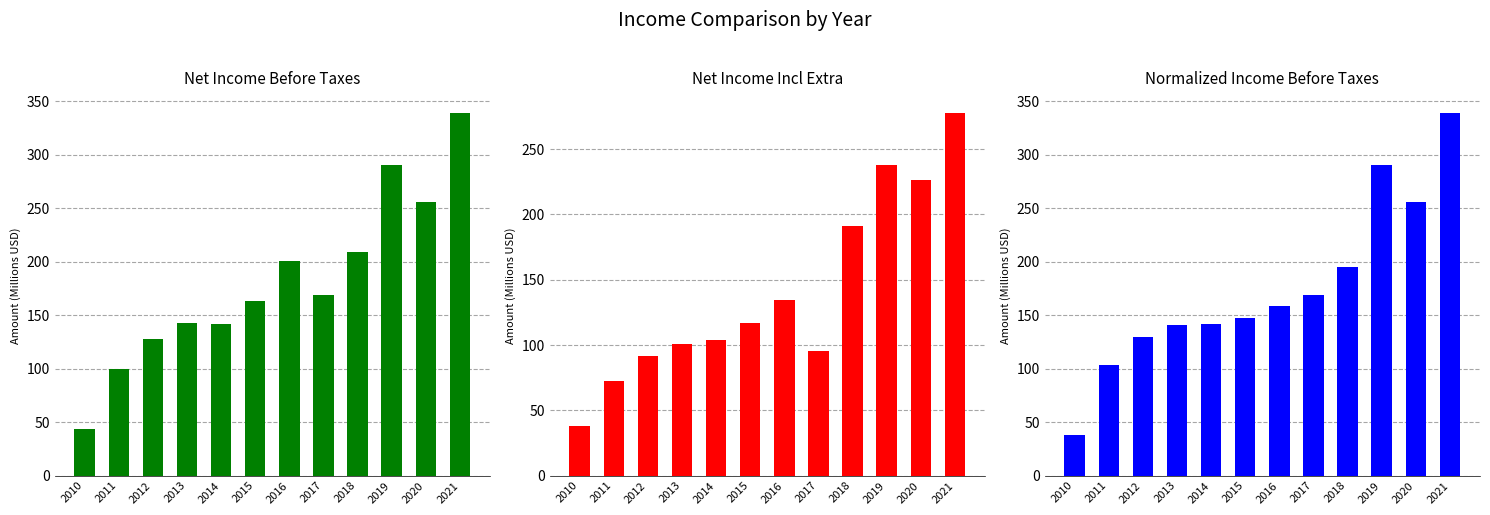

What is the average value of the Net Income Before Taxes series?

181.7